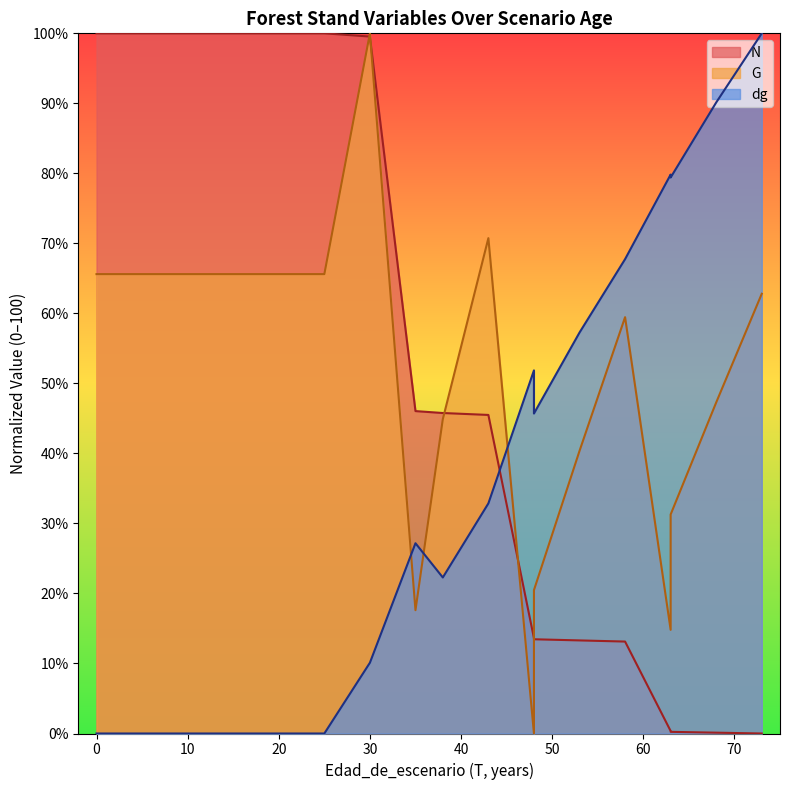

Reading left to right, transcribe all the data shown in this chart.

N: 100.0	100.0	100.0	100.0	100.0	100.0	100.0	99.5	46.0	45.8	45.5	13.6	13.5	13.3	13.1	0.4	0.2	0.1	0.0
G: 65.6	65.6	65.6	65.6	65.6	65.6	65.6	100.0	17.6	44.9	70.7	0.0	20.5	40.4	59.5	14.8	31.3	47.3	62.8
dg: 0.0	0.0	0.0	0.0	0.0	0.0	0.0	10.1	27.2	22.3	32.9	51.9	45.7	57.3	67.7	79.8	79.4	90.1	100.0